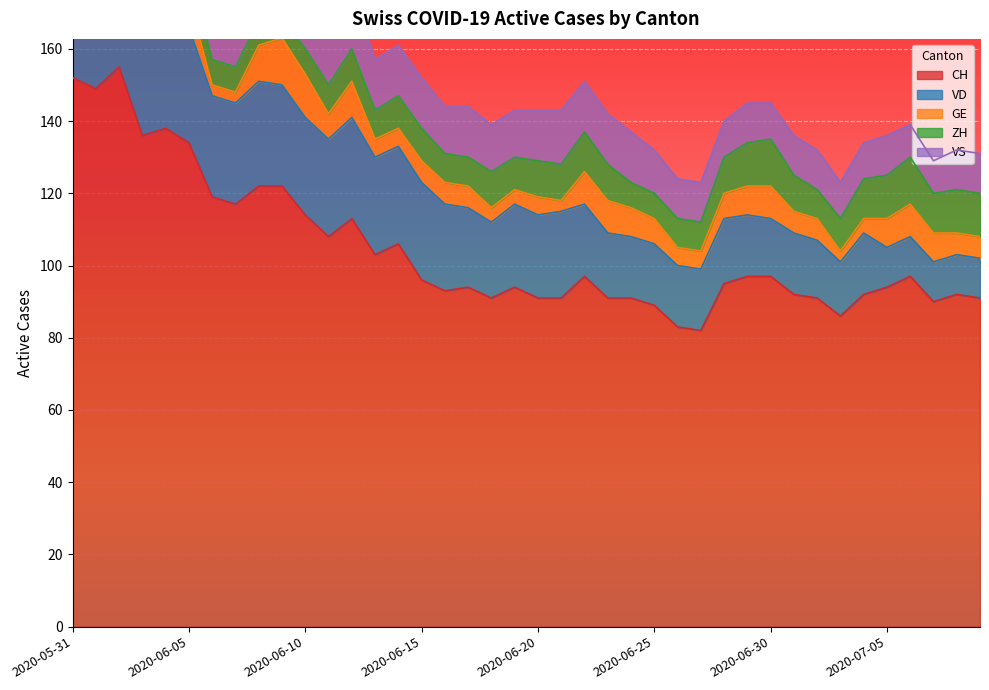

Reading left to right, list all the values displayed in this chart.

CH: 2020-05-31=152	2020-06-01=149	2020-06-02=155	2020-06-03=136	2020-06-04=138	2020-06-05=134	2020-06-06=119	2020-06-07=117	2020-06-08=122	2020-06-09=122	2020-06-10=114	2020-06-11=108	2020-06-12=113	2020-06-13=103	2020-06-14=106	2020-06-15=96	2020-06-16=93	2020-06-17=94	2020-06-18=91	2020-06-19=94	2020-06-20=91	2020-06-21=91	2020-06-22=97	2020-06-23=91	2020-06-24=91	2020-06-25=89	2020-06-26=83	2020-06-27=82	2020-06-28=95	2020-06-29=97	2020-06-30=97	2020-07-01=92	2020-07-02=91	2020-07-03=86	2020-07-04=92	2020-07-05=94	2020-07-06=97	2020-07-07=90	2020-07-08=92	2020-07-09=91
VD: 2020-05-31=29	2020-06-01=28	2020-06-02=31	2020-06-03=31	2020-06-04=31	2020-06-05=32	2020-06-06=28	2020-06-07=28	2020-06-08=29	2020-06-09=28	2020-06-10=27	2020-06-11=27	2020-06-12=28	2020-06-13=27	2020-06-14=27	2020-06-15=27	2020-06-16=24	2020-06-17=22	2020-06-18=21	2020-06-19=23	2020-06-20=23	2020-06-21=24	2020-06-22=20	2020-06-23=18	2020-06-24=17	2020-06-25=17	2020-06-26=17	2020-06-27=17	2020-06-28=18	2020-06-29=17	2020-06-30=16	2020-07-01=17	2020-07-02=16	2020-07-03=15	2020-07-04=17	2020-07-05=11	2020-07-06=11	2020-07-07=11	2020-07-08=11	2020-07-09=11
GE: 2020-05-31=2	2020-06-01=2	2020-06-02=8	2020-06-03=8	2020-06-04=10	2020-06-05=8	2020-06-06=3	2020-06-07=3	2020-06-08=10	2020-06-09=13	2020-06-10=12	2020-06-11=7	2020-06-12=10	2020-06-13=5	2020-06-14=5	2020-06-15=6	2020-06-16=6	2020-06-17=6	2020-06-18=4	2020-06-19=4	2020-06-20=5	2020-06-21=3	2020-06-22=9	2020-06-23=9	2020-06-24=8	2020-06-25=7	2020-06-26=5	2020-06-27=5	2020-06-28=7	2020-06-29=8	2020-06-30=9	2020-07-01=6	2020-07-02=6	2020-07-03=3	2020-07-04=4	2020-07-05=8	2020-07-06=9	2020-07-07=8	2020-07-08=6	2020-07-09=6
ZH: 2020-05-31=11	2020-06-01=11	2020-06-02=11	2020-06-03=9	2020-06-04=9	2020-06-05=8	2020-06-06=7	2020-06-07=7	2020-06-08=7	2020-06-09=6	2020-06-10=7	2020-06-11=8	2020-06-12=9	2020-06-13=8	2020-06-14=9	2020-06-15=9	2020-06-16=8	2020-06-17=8	2020-06-18=10	2020-06-19=9	2020-06-20=10	2020-06-21=10	2020-06-22=11	2020-06-23=10	2020-06-24=7	2020-06-25=7	2020-06-26=8	2020-06-27=8	2020-06-28=10	2020-06-29=12	2020-06-30=13	2020-07-01=10	2020-07-02=8	2020-07-03=9	2020-07-04=11	2020-07-05=12	2020-07-06=13	2020-07-07=11	2020-07-08=12	2020-07-09=12
VS: 2020-05-31=16	2020-06-01=16	2020-06-02=16	2020-06-03=15	2020-06-04=16	2020-06-05=16	2020-06-06=16	2020-06-07=16	2020-06-08=16	2020-06-09=16	2020-06-10=16	2020-06-11=16	2020-06-12=16	2020-06-13=14	2020-06-14=14	2020-06-15=14	2020-06-16=13	2020-06-17=14	2020-06-18=13	2020-06-19=13	2020-06-20=14	2020-06-21=15	2020-06-22=14	2020-06-23=14	2020-06-24=14	2020-06-25=12	2020-06-26=11	2020-06-27=11	2020-06-28=10	2020-06-29=11	2020-06-30=10	2020-07-01=11	2020-07-02=11	2020-07-03=10	2020-07-04=10	2020-07-05=11	2020-07-06=9	2020-07-07=9	2020-07-08=11	2020-07-09=11